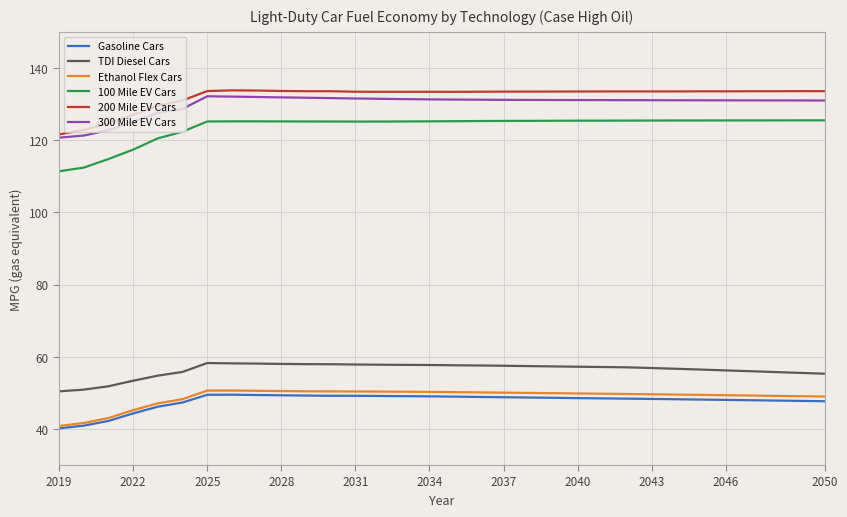

What is the minimum value shown in the chart?

40.2